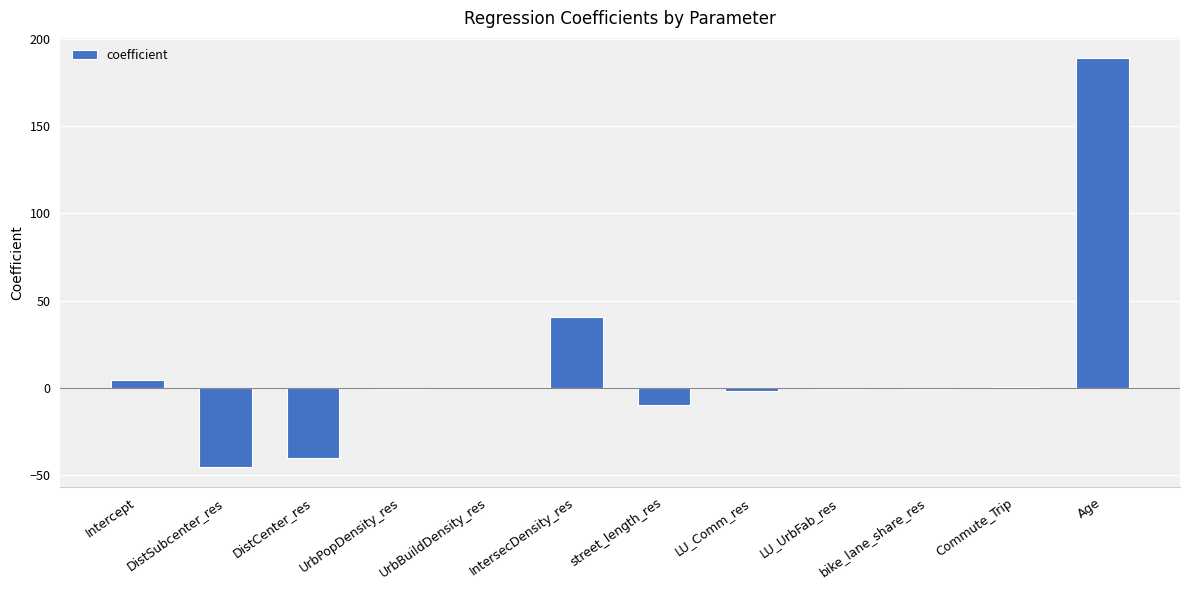

Which category has the highest value across all series?

Age